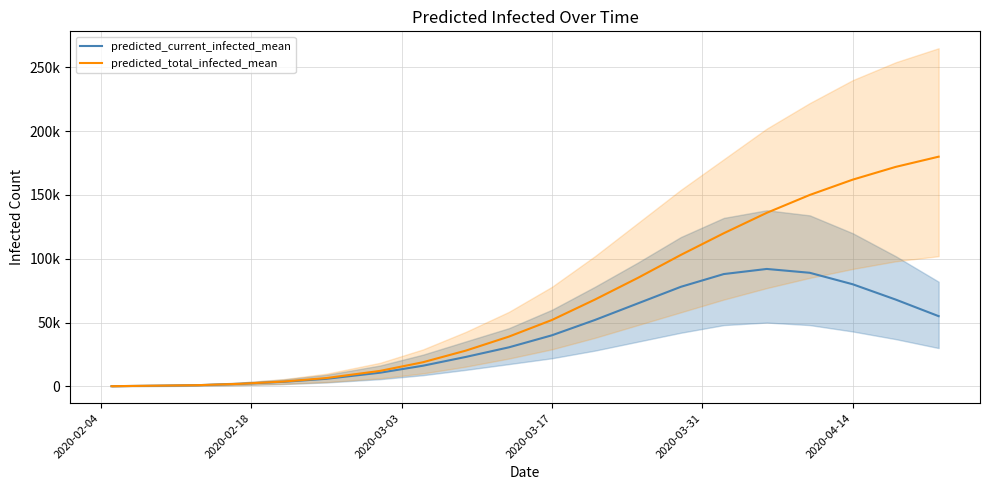

The value of predicted_current_infected_mean at 2020-03-03 is 1416. True or false?

False